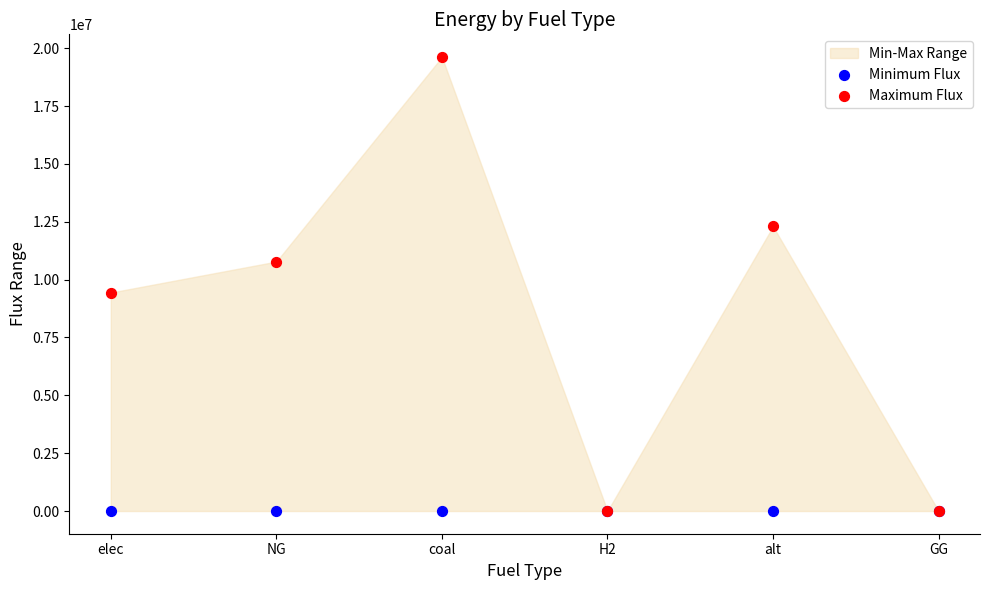

In the Maximum Flux series, what Y value is closest to 9809376?

9439767.1